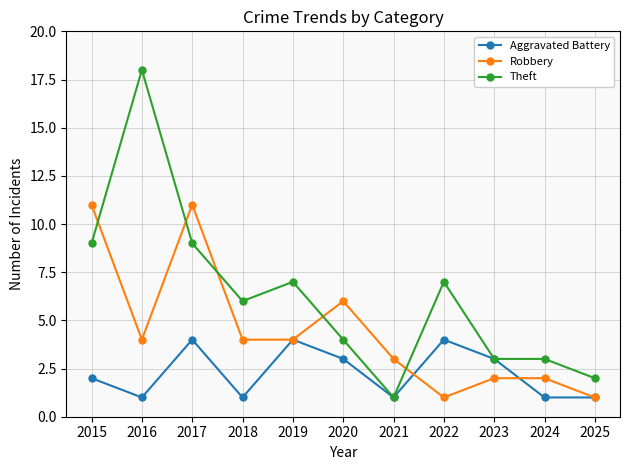

Is the value of Robbery at 2024 greater than the value of Theft at 2023?

No